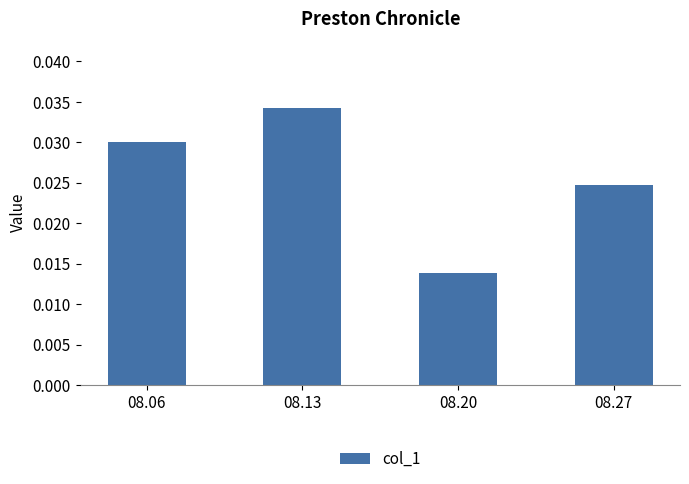

Rank the categories by value from highest to lowest.

08.13, 08.06, 08.27, 08.20